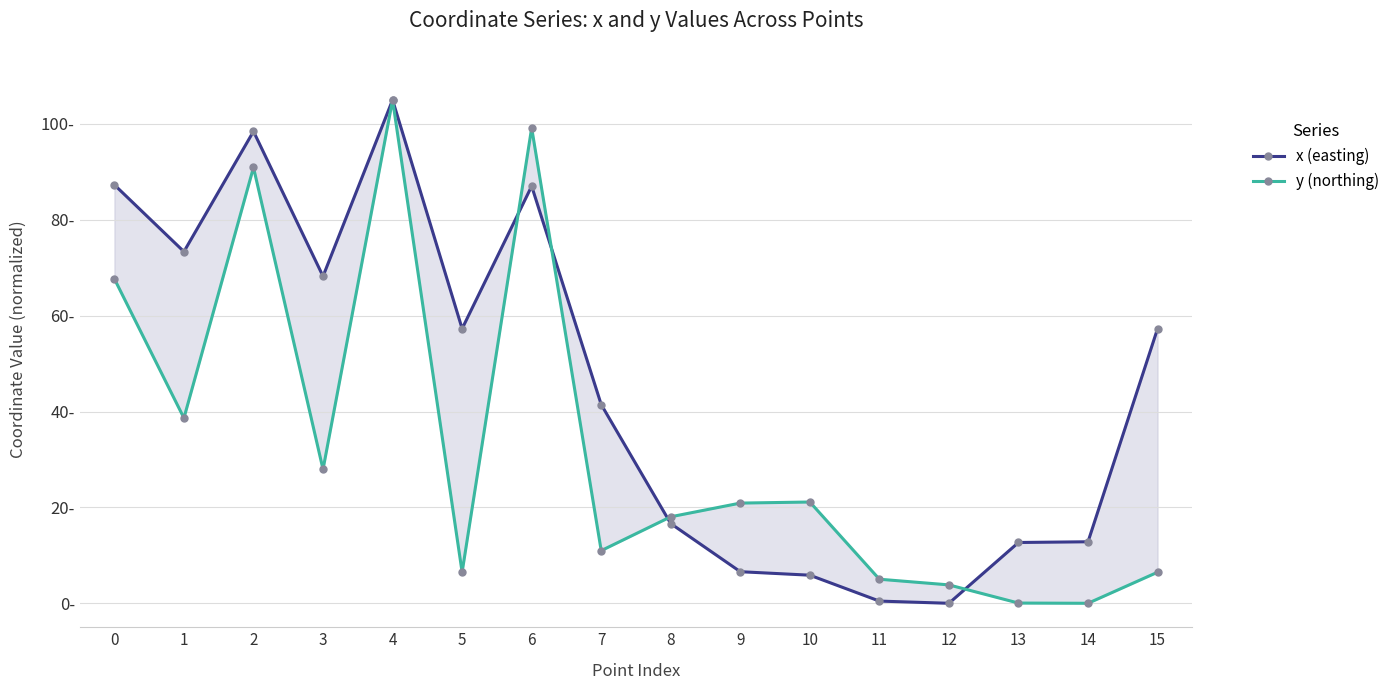

How many values in the y (northing) series are below 20?

8